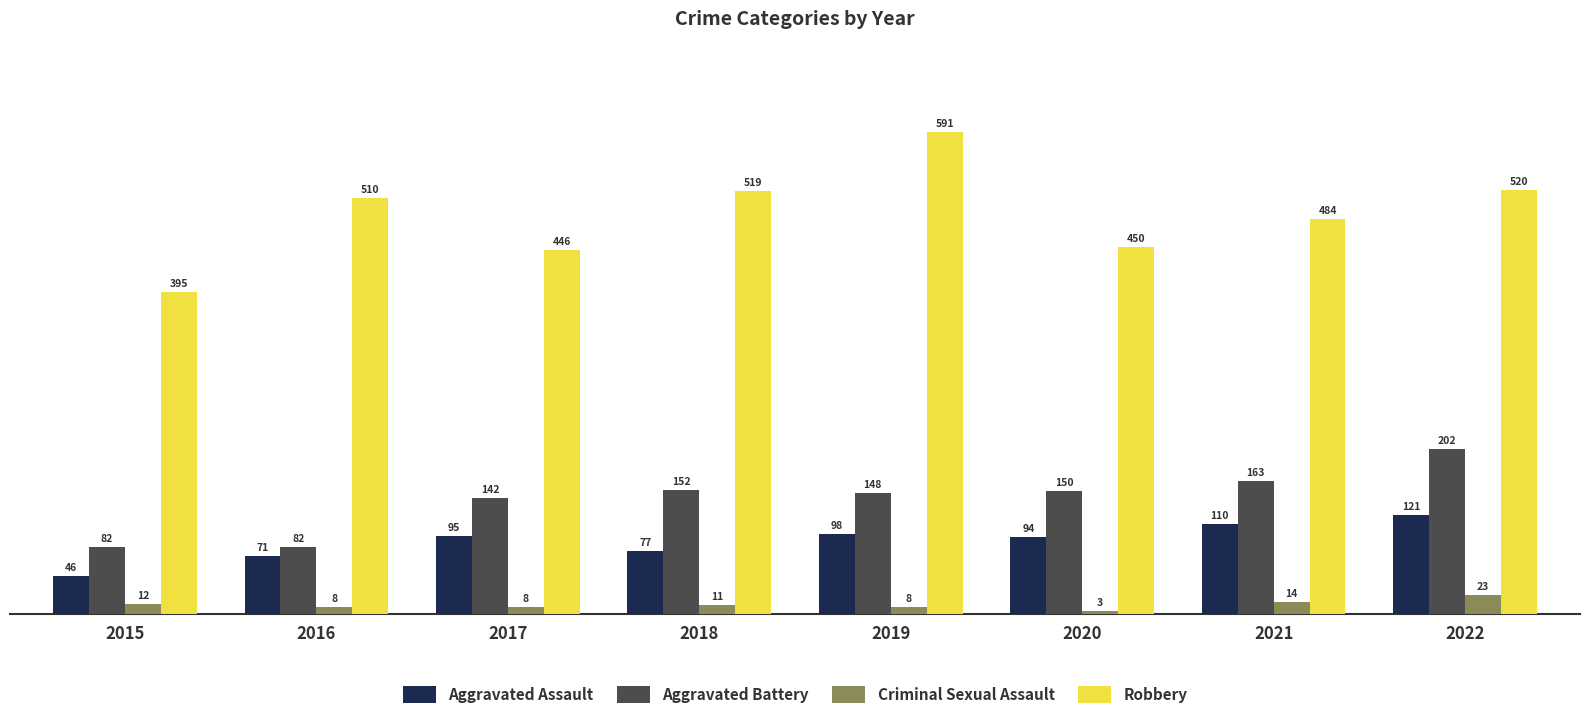

Which series has the largest total across all categories?

Robbery